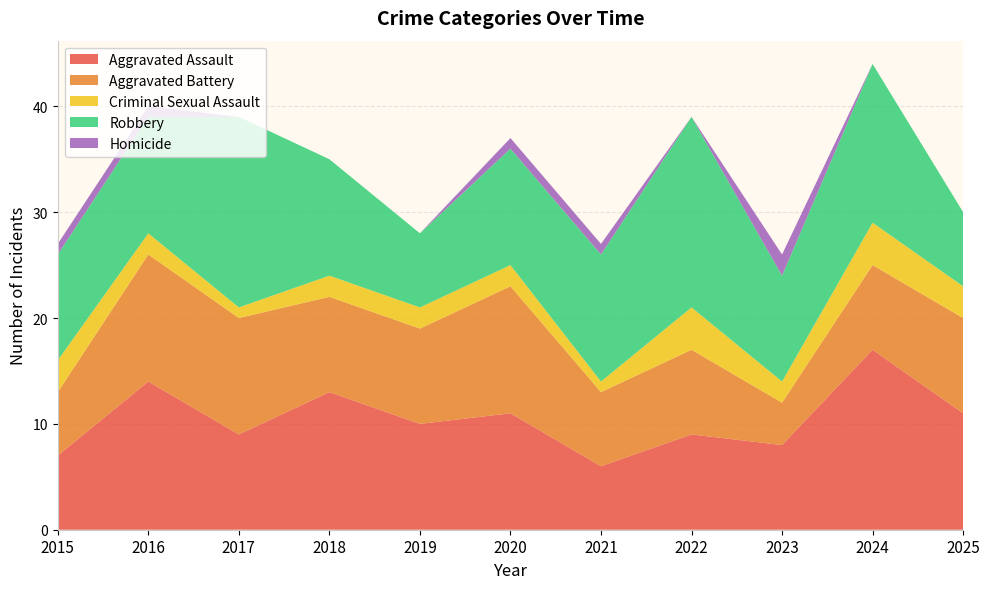

Reading left to right, what are all the values shown in this chart?

Aggravated Assault: 7	14	9	13	10	11	6	9	8	17	11
Aggravated Battery: 6	12	11	9	9	12	7	8	4	8	9
Criminal Sexual Assault: 3	2	1	2	2	2	1	4	2	4	3
Robbery: 10	11	18	11	7	11	12	18	10	15	7
Homicide: 1	1	0	0	0	1	1	0	2	0	0